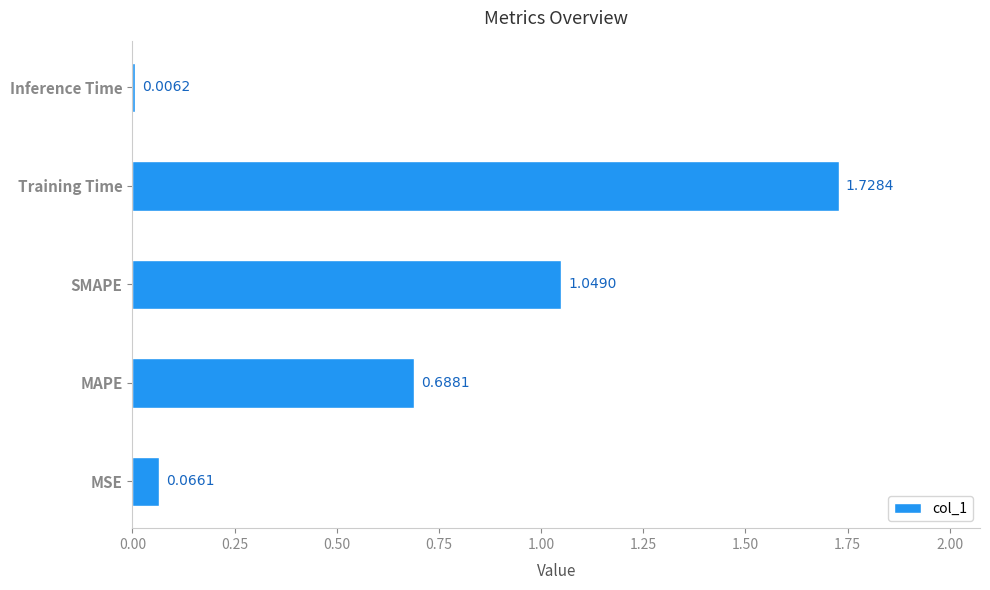

Between MSE and Training Time, which is larger?

Training Time